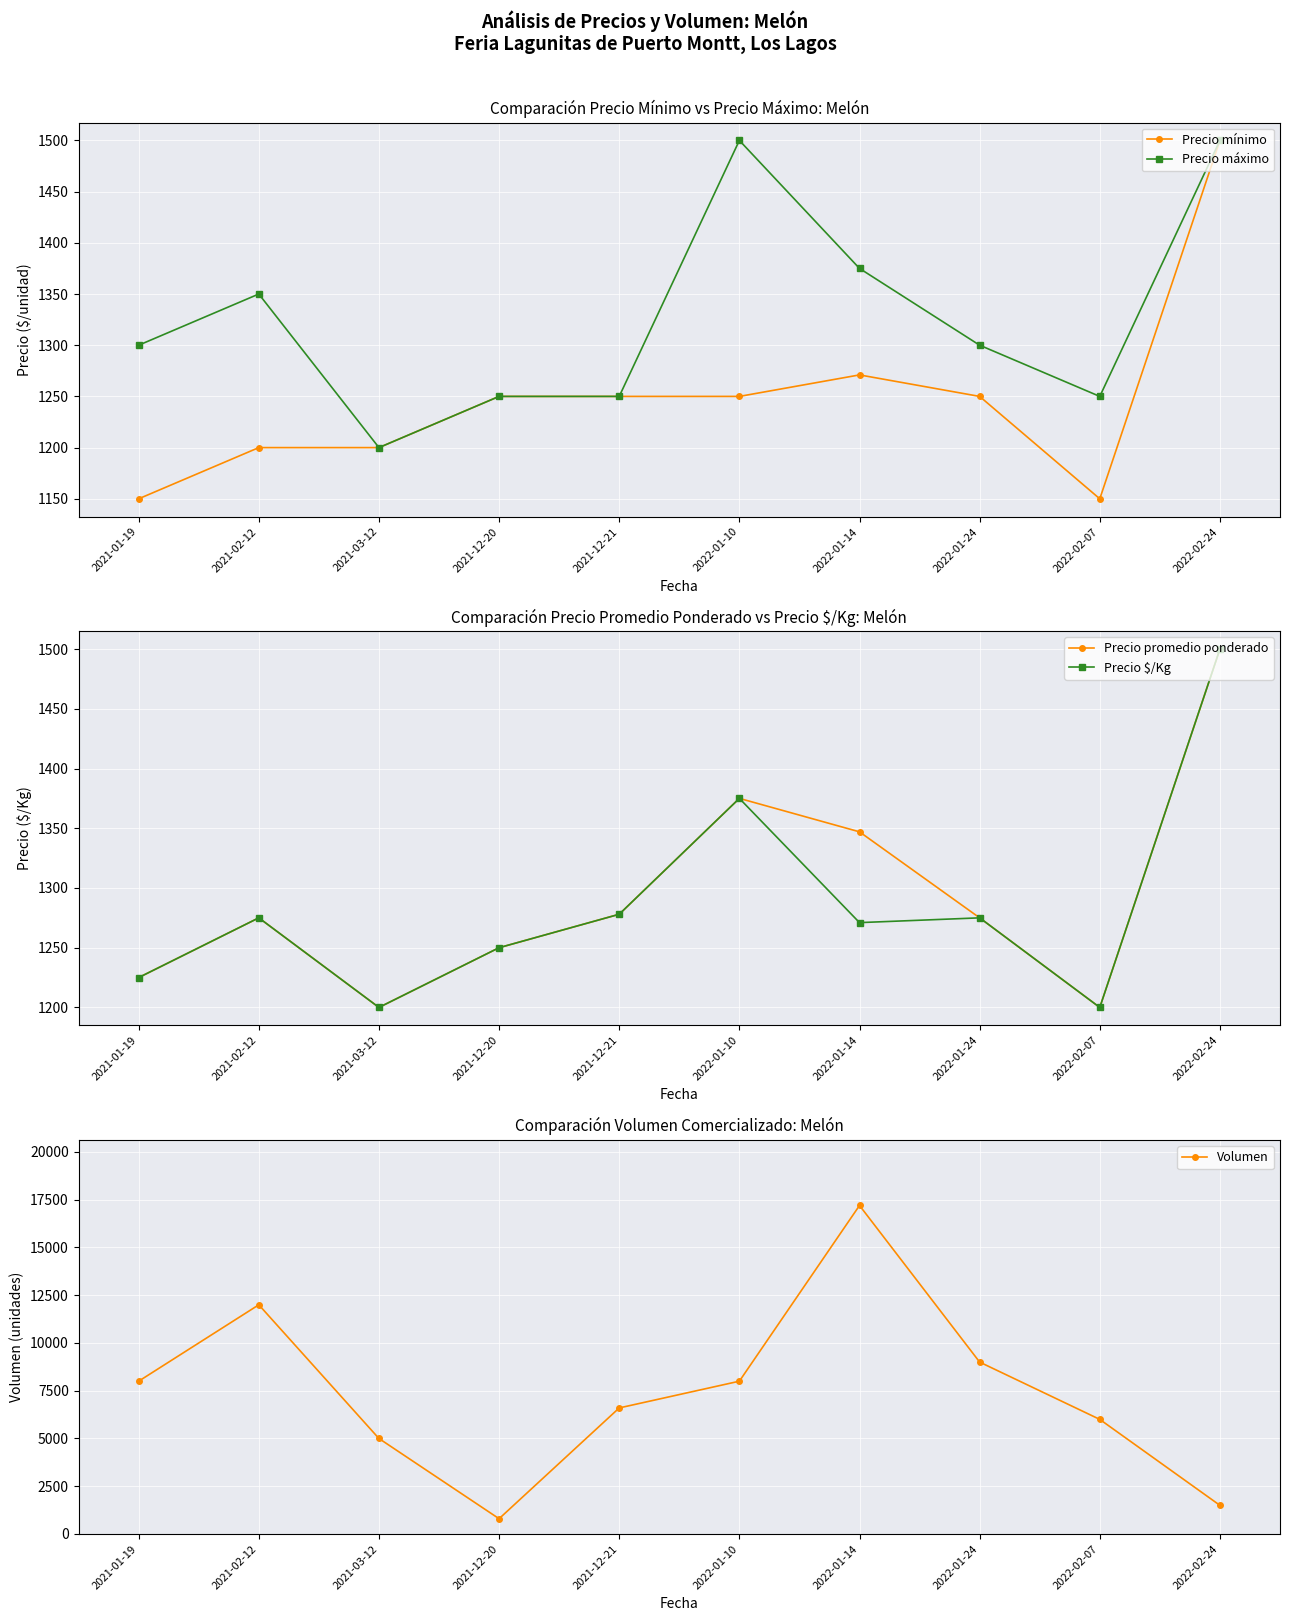

The value of Precio $/Kg at 2021-01-19 is 1225. True or false?

True